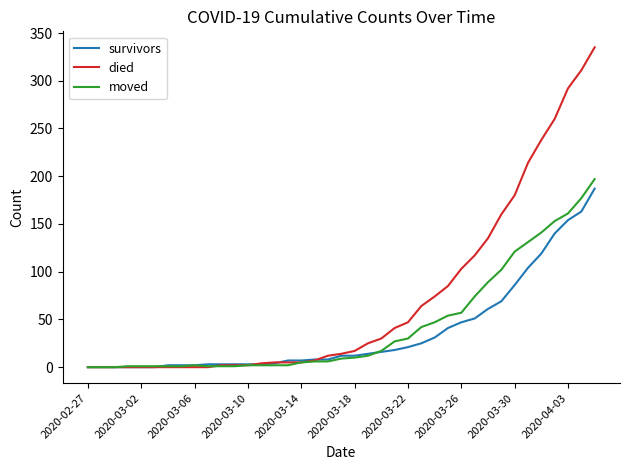

What is the maximum value shown in the chart?

335